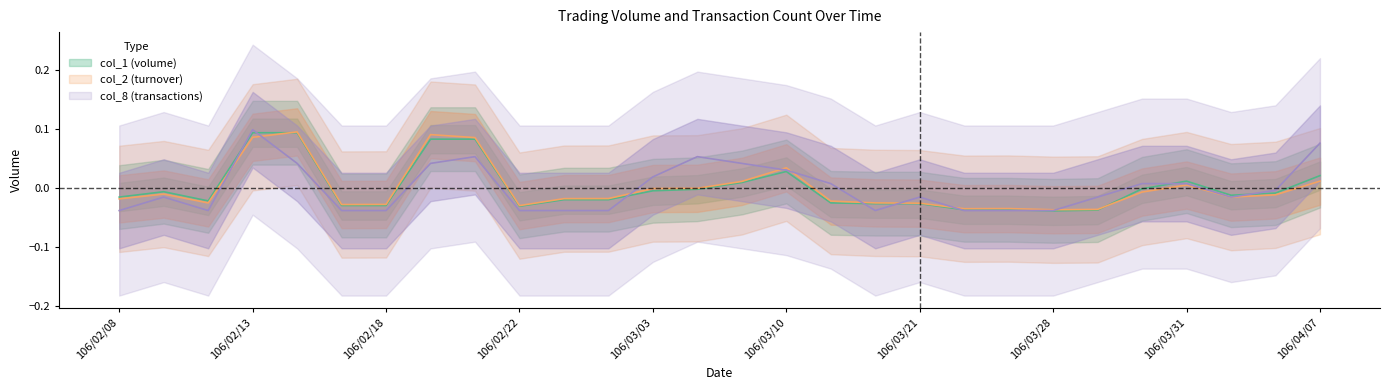

True or false: col_8 and col_1 intersect in this chart.

True